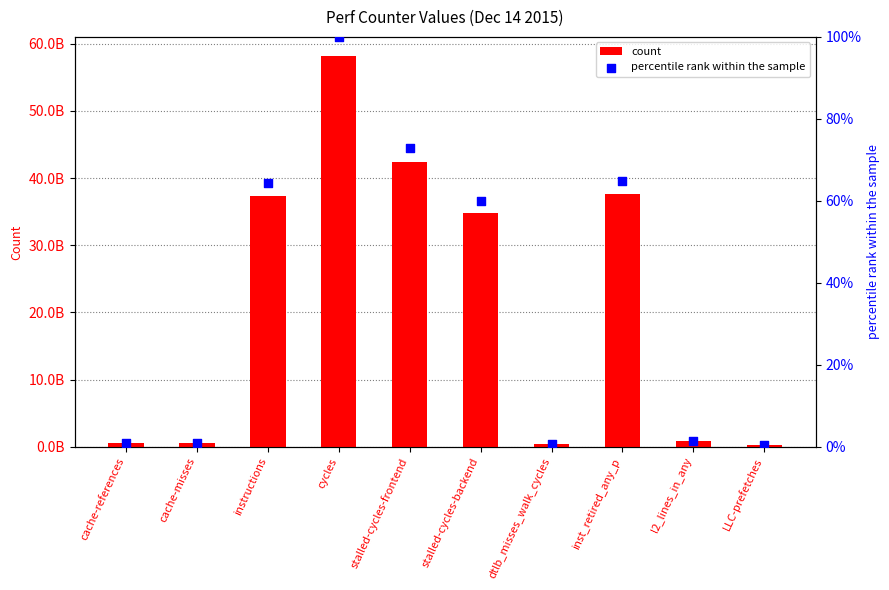

Which series has the largest total across all categories?

count